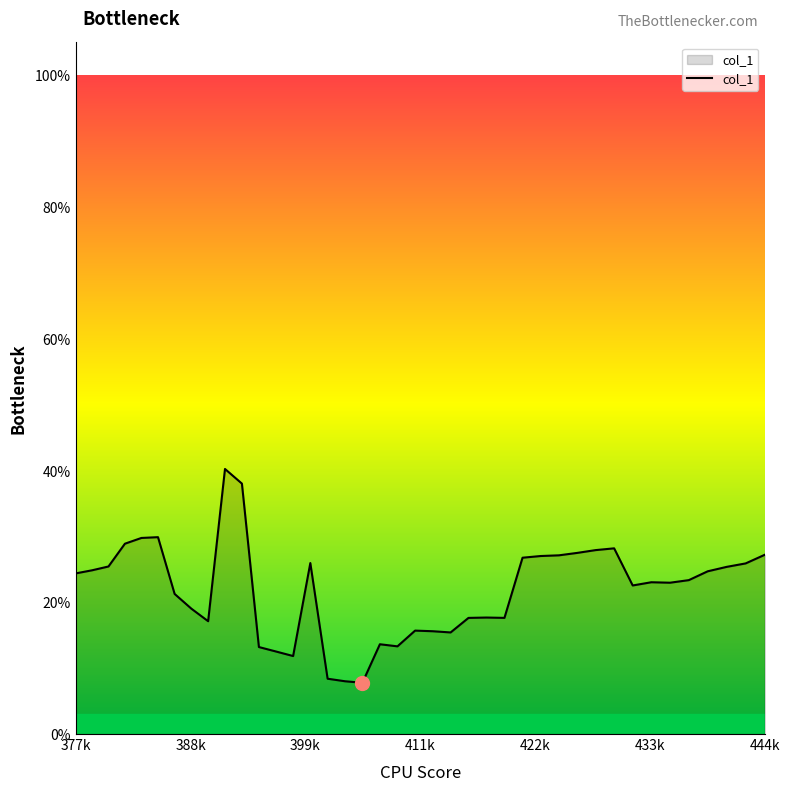

Does the chart display data point markers on the line(s)?

No